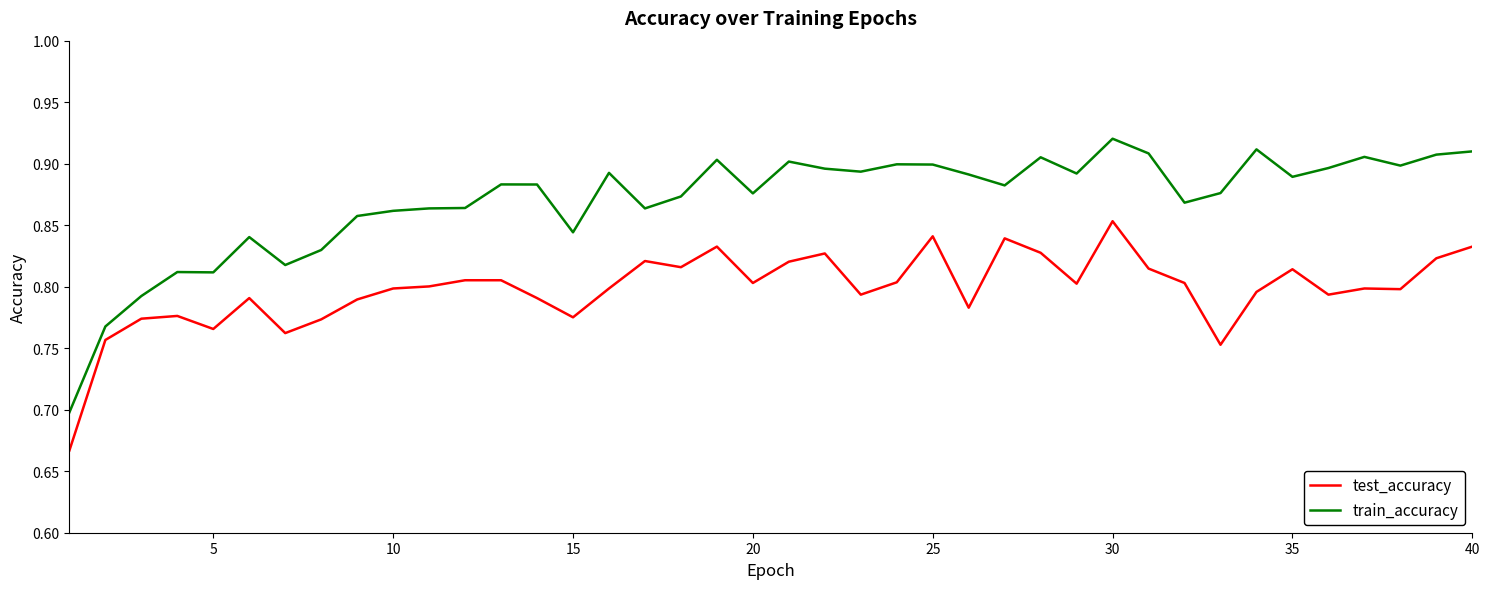

Which series has the largest total across all categories?

train_accuracy